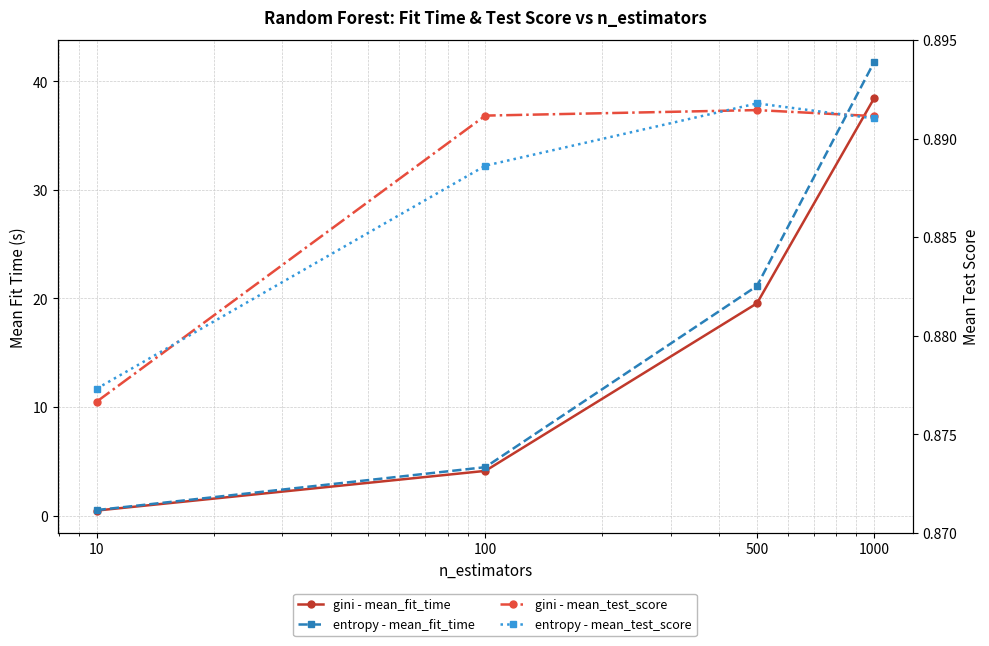

Count the number of categories in the chart.

4